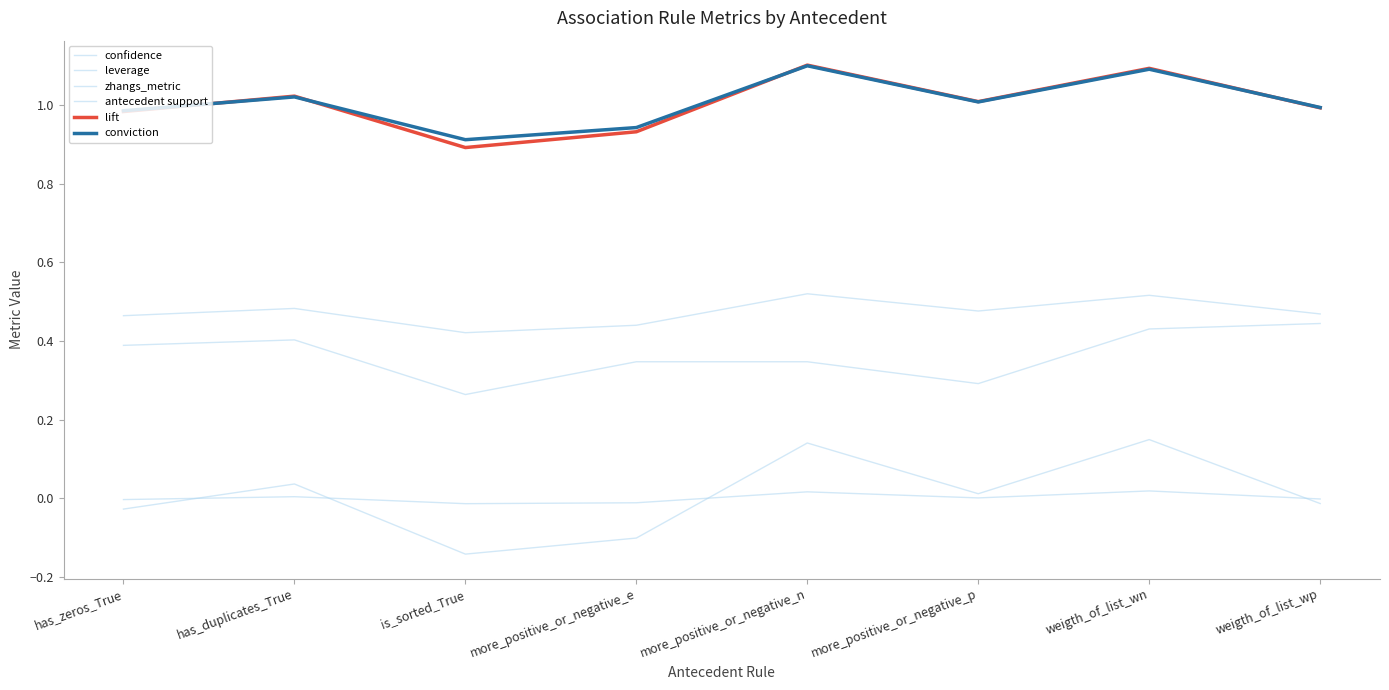

How many lines are shown in the chart?

6